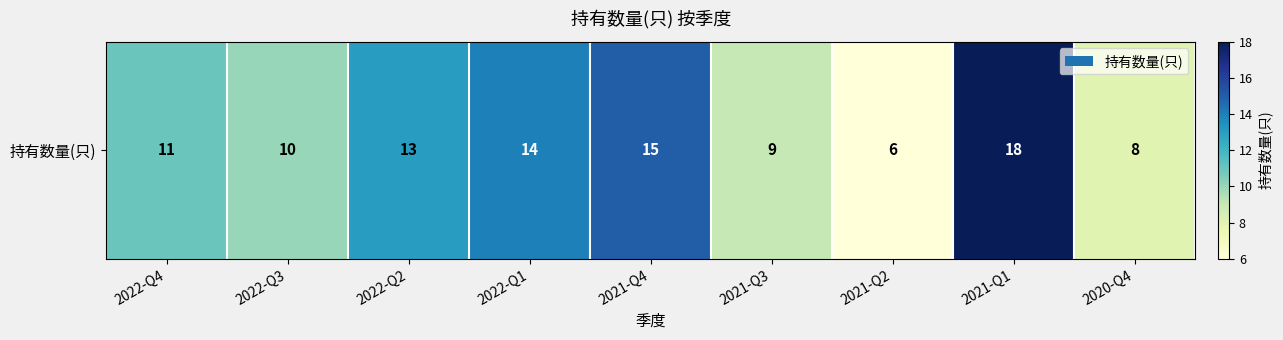

Which has a higher value, 2021-Q2 or 2021-Q3?

2021-Q3